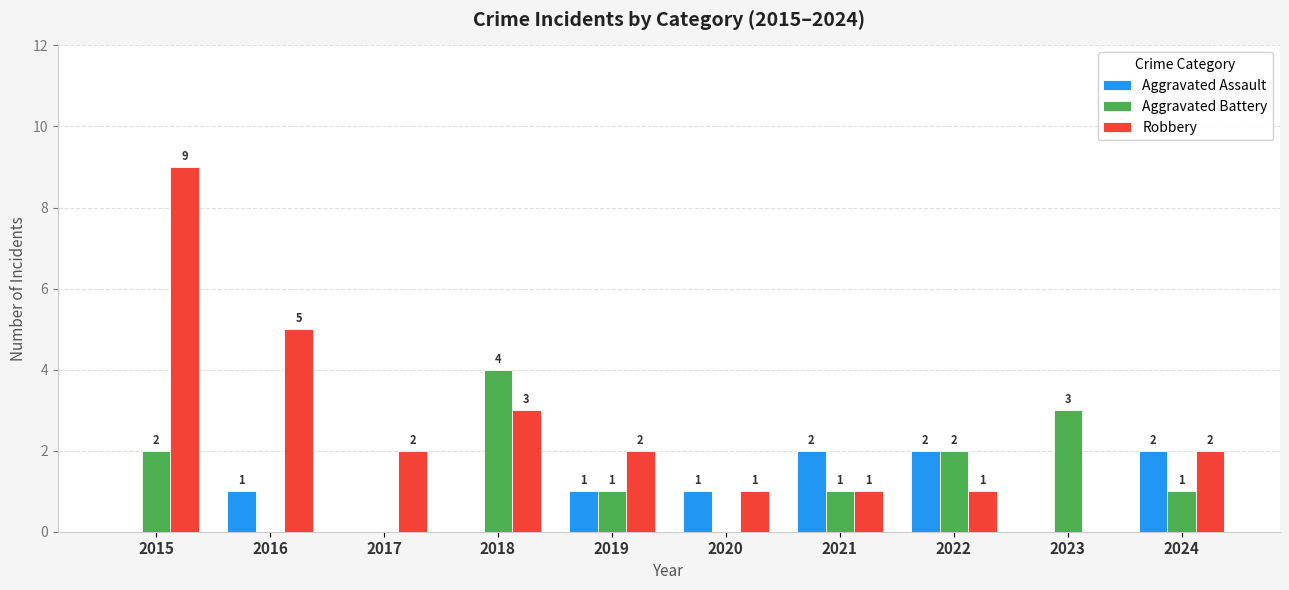

How many data points does each series have?

10